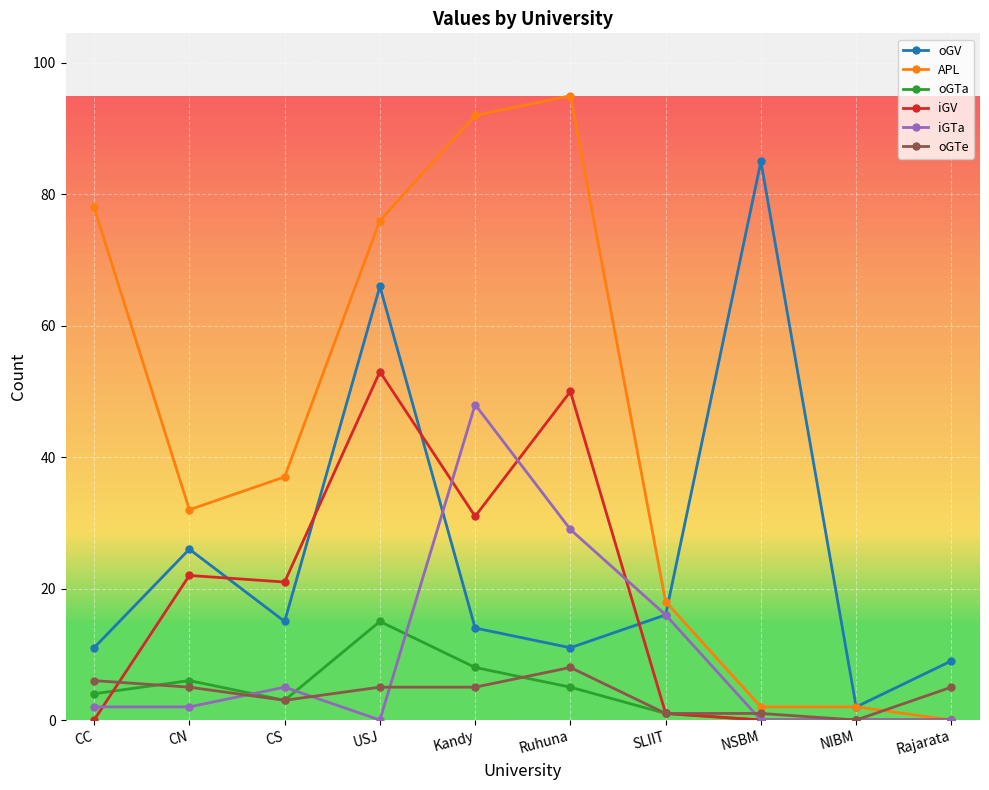

Is this an area chart (filled region under the line)?

No